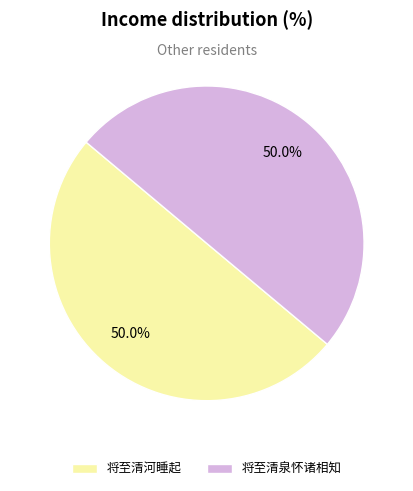

What percentage is NOT represented by 将至清泉怀诸相知?

50.0%